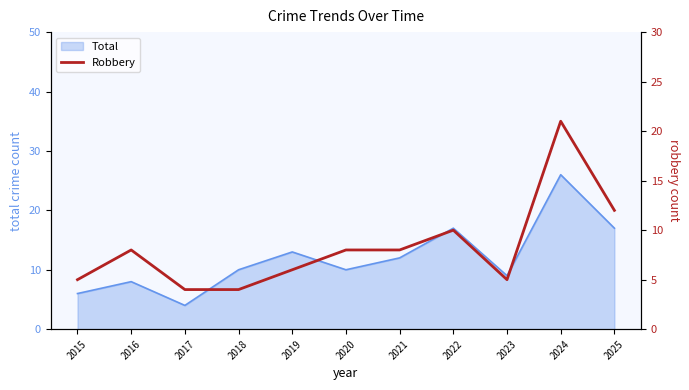

What is the value of the 11th point from the left?

12